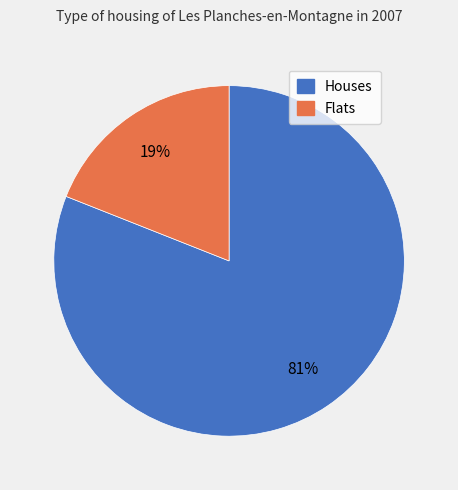

Does any single category account for the majority?

Yes